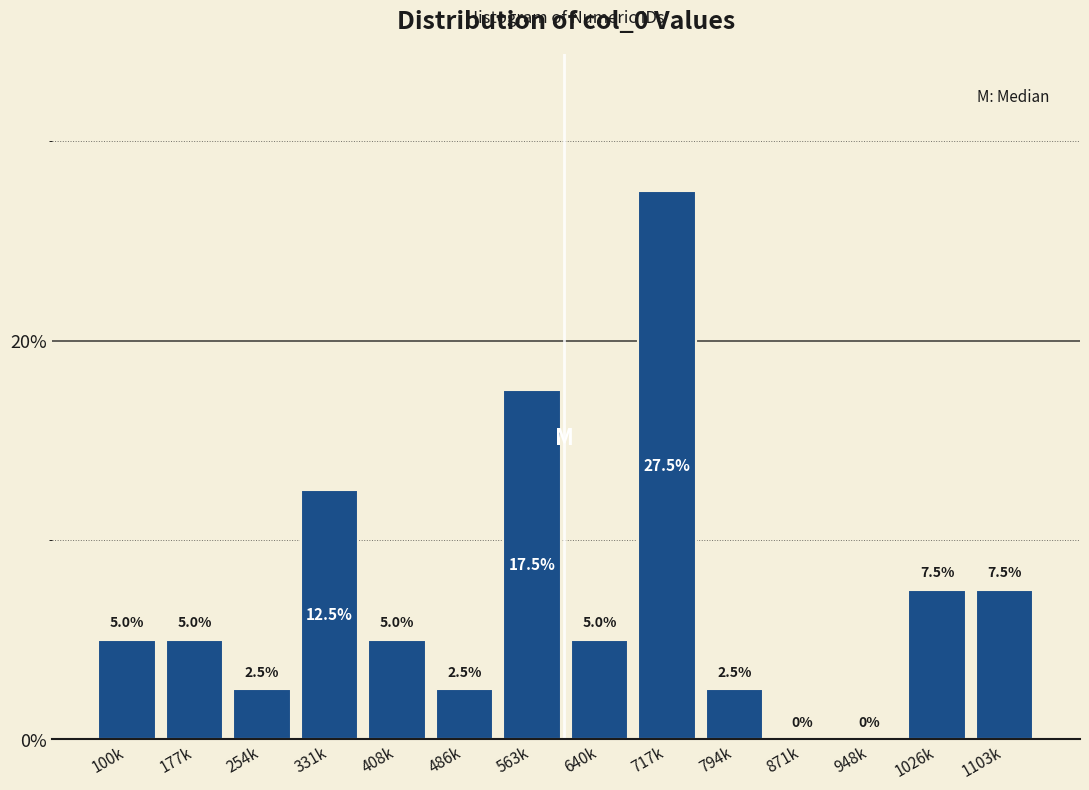

Reading left to right, transcribe all the data shown in this chart.

100k=5.0	177k=5.0	254k=2.5	331k=12.5	408k=5.0	486k=2.5	563k=17.5	640k=5.0	717k=27.5	794k=2.5	871k=0.0	948k=0.0	1026k=7.5	1103k=7.5